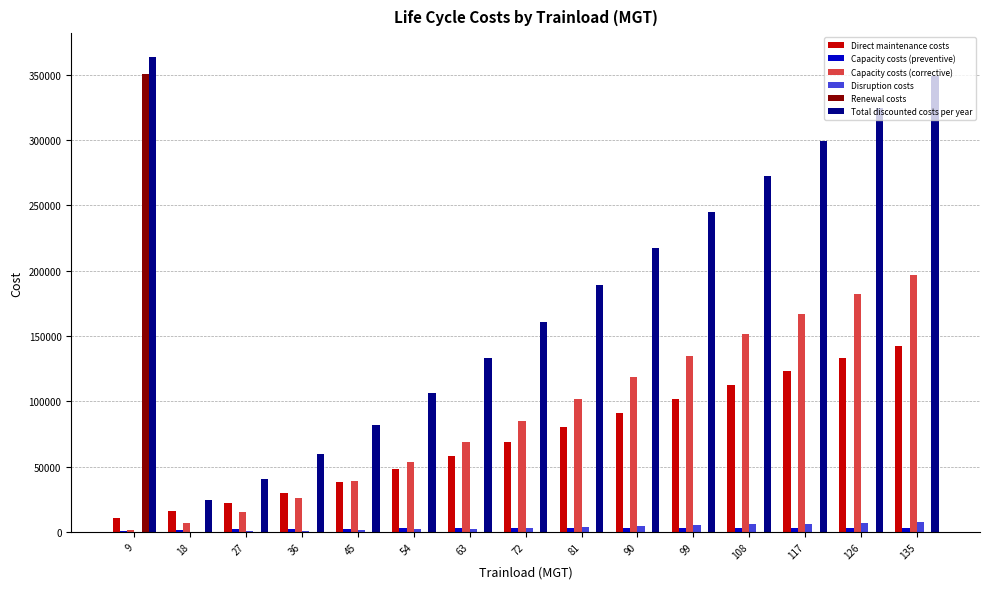

Which series has the largest total across all categories?

Total discounted costs per year